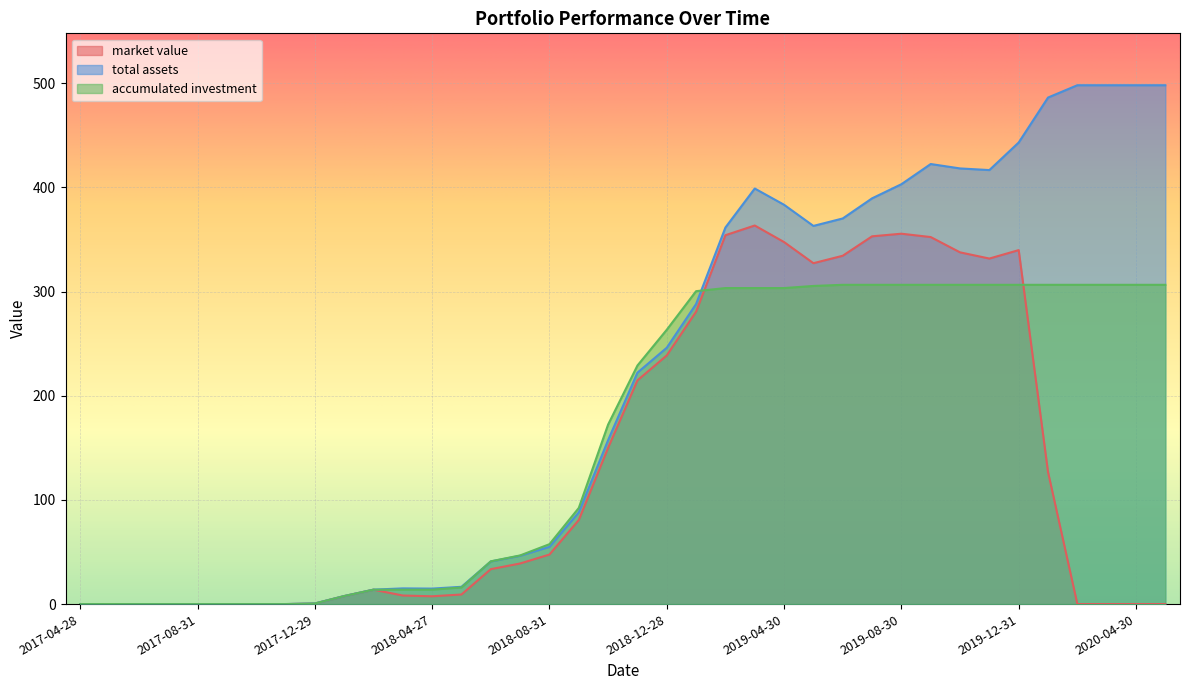

Reading right to left, what are all the values shown in this chart?

market value: 0.0	0.0	0.0	0.0	126.8	339.7	331.6	337.6	352.3	355.5	353.0	334.3	327.2	347.5	363.4	354.0	280.6	238.7	214.7	150.0	80.7	47.6	39.0	33.5	9.2	7.5	8.2	13.8	7.7	0.5	0.0	0.0	0.0	0.0	0.0	0.0	0.0	0.0
total assets: 498.0	498.0	498.0	498.0	486.2	443.0	416.6	418.1	422.4	403.0	389.4	370.1	363.0	383.3	398.9	361.4	288.0	246.0	222.1	157.4	88.0	54.9	46.4	40.9	16.6	14.9	15.1	13.9	7.7	0.6	0.0	0.0	0.0	0.0	0.0	0.0	0.0	0.0
accumulated investment: 306.4	306.4	306.4	306.4	306.4	306.4	306.4	306.4	306.4	306.4	306.4	306.4	305.4	303.3	303.3	303.3	300.3	263.3	229.0	172.3	92.2	57.5	46.7	41.0	16.0	13.8	13.8	13.8	7.7	0.6	0.0	0.0	0.0	0.0	0.0	0.0	0.0	0.0